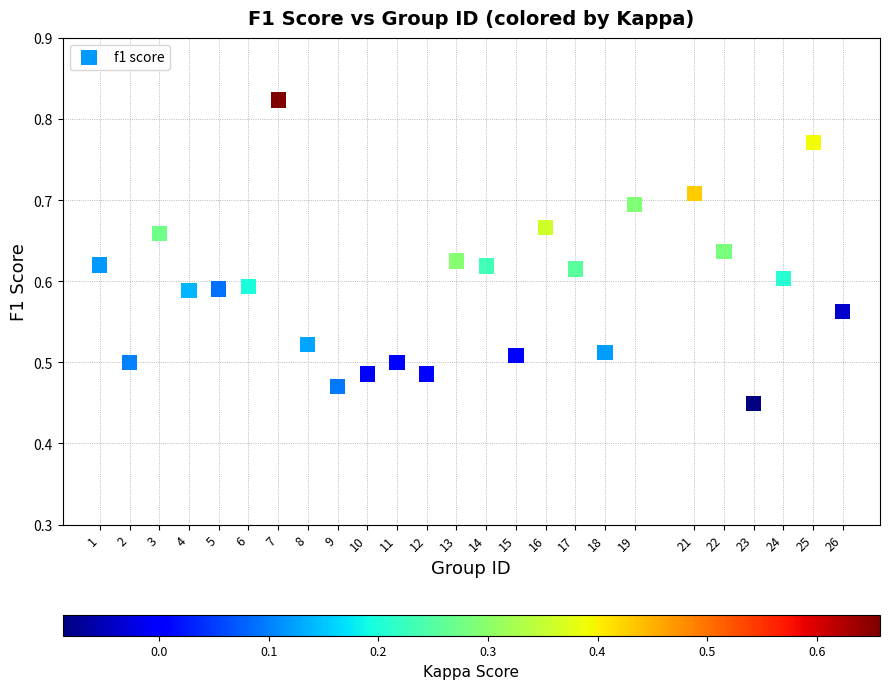

What is the range of X values (max minus min)?

25.0